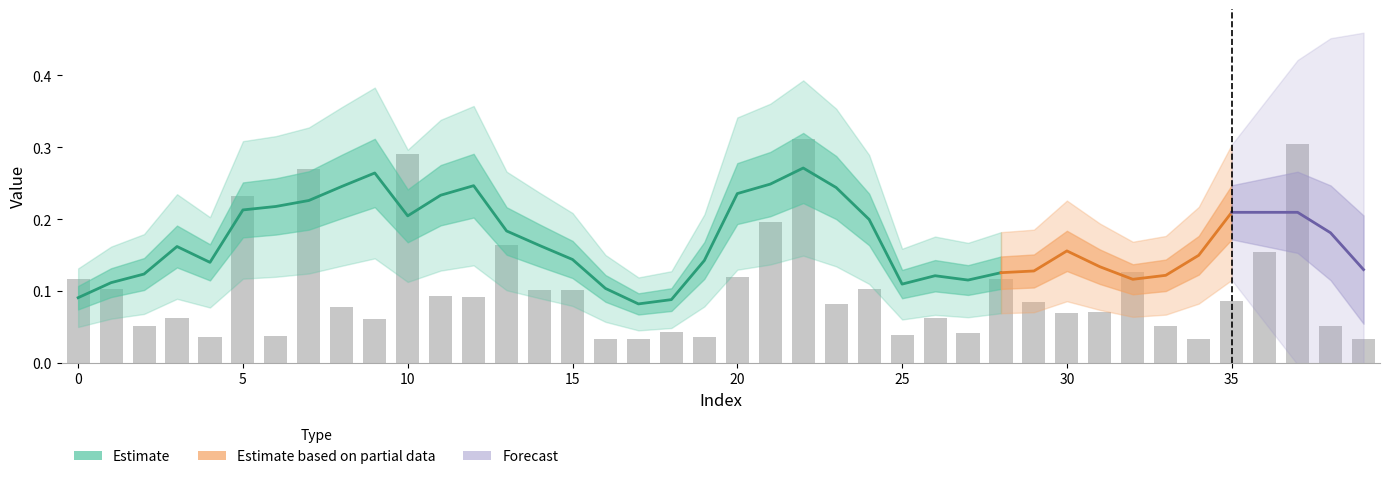

What is the change in value from 6 to 14?

+0.1